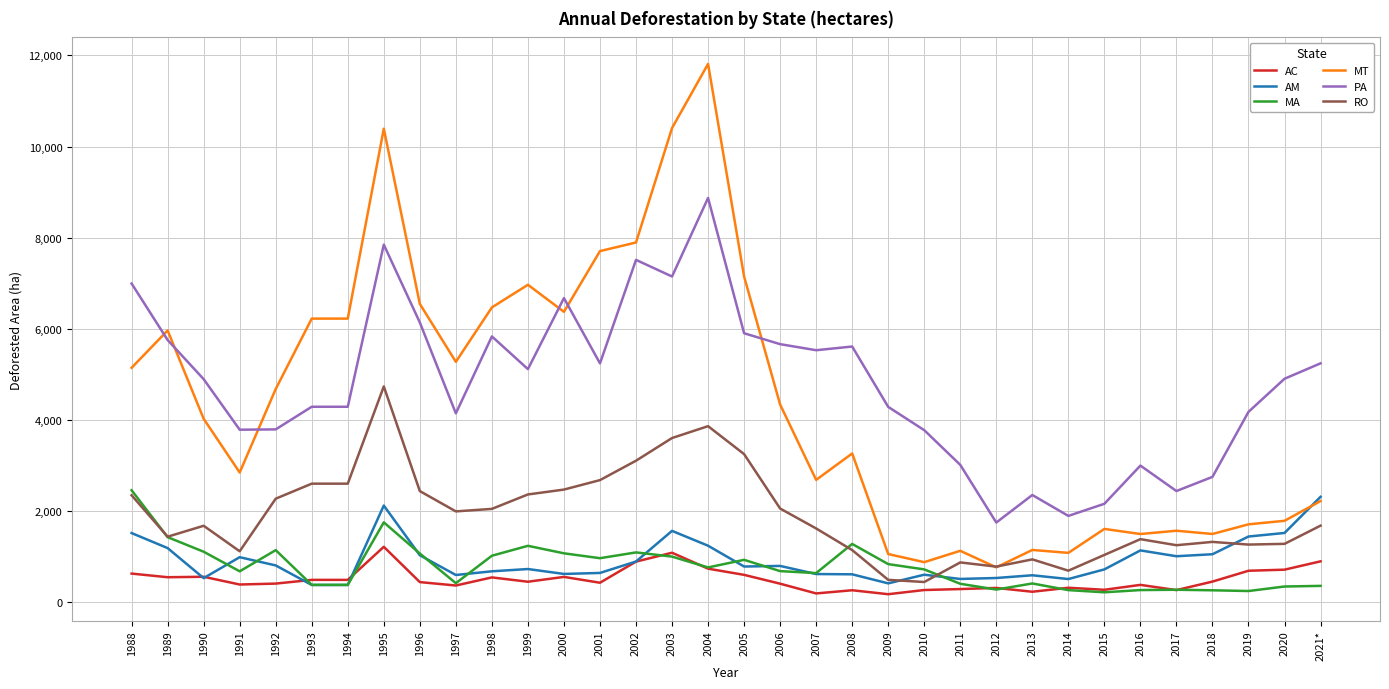

True or false: PA and MA intersect in this chart.

False